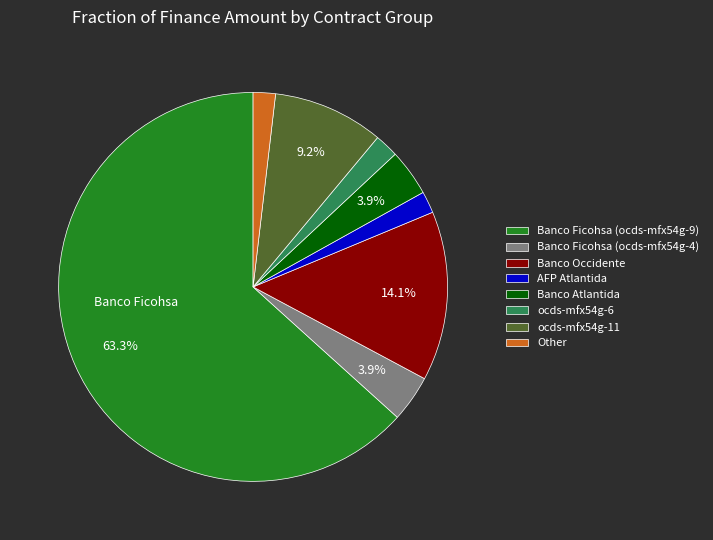

Is the sum of Banco Occidente and Banco Atlantida greater than half?

No